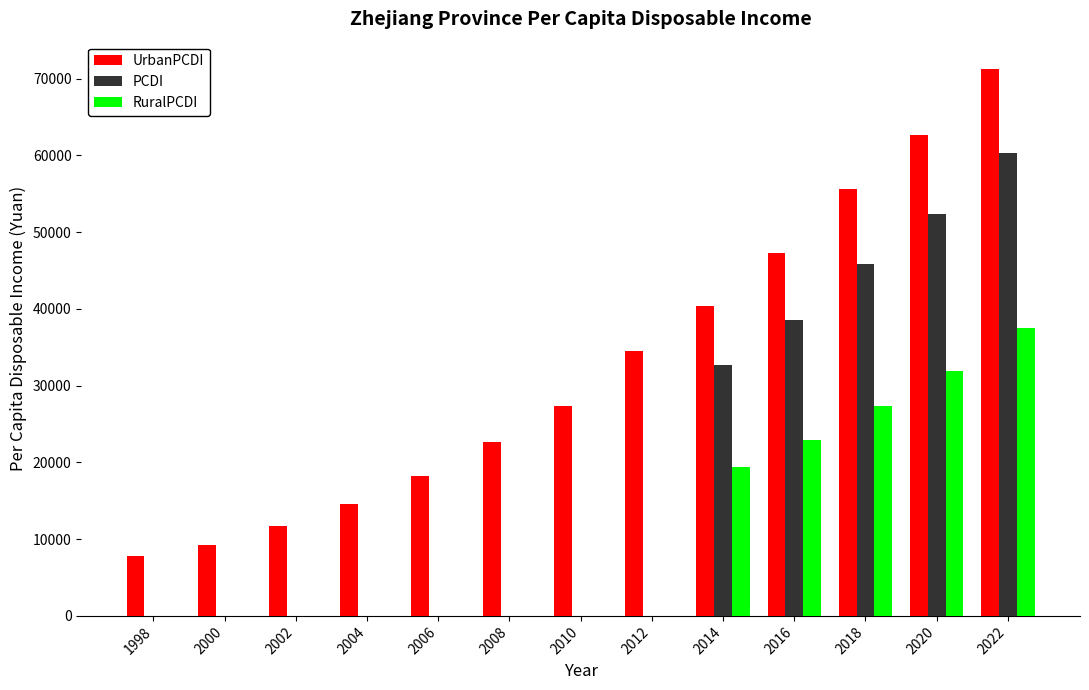

At which label is UrbanPCDI closest to 39552?

2014